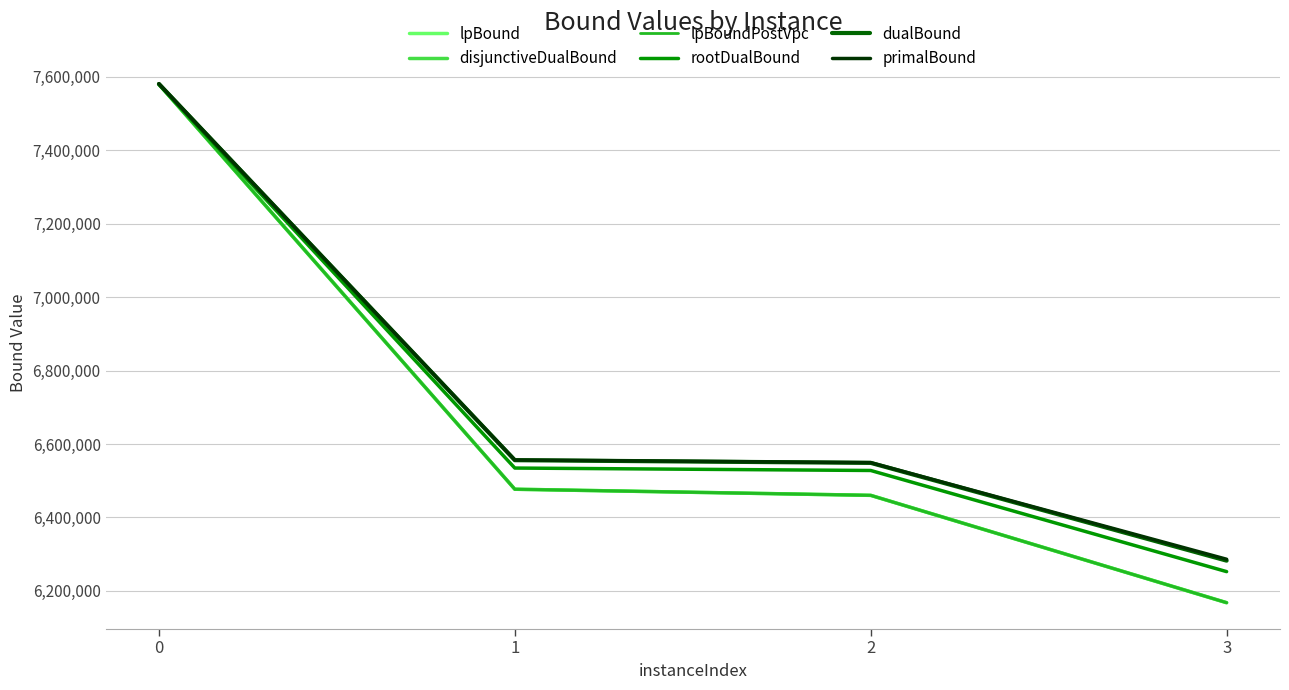

What is the sum of all lpBound values?

26684957.1